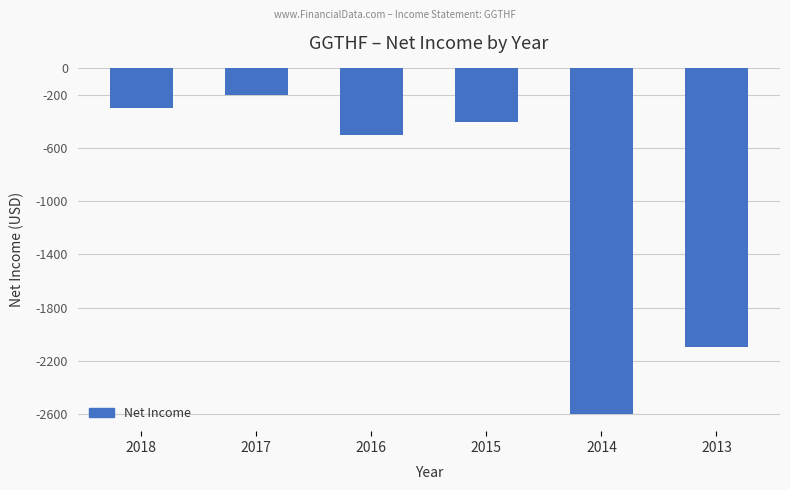

What is the maximum value shown in the chart?

-200